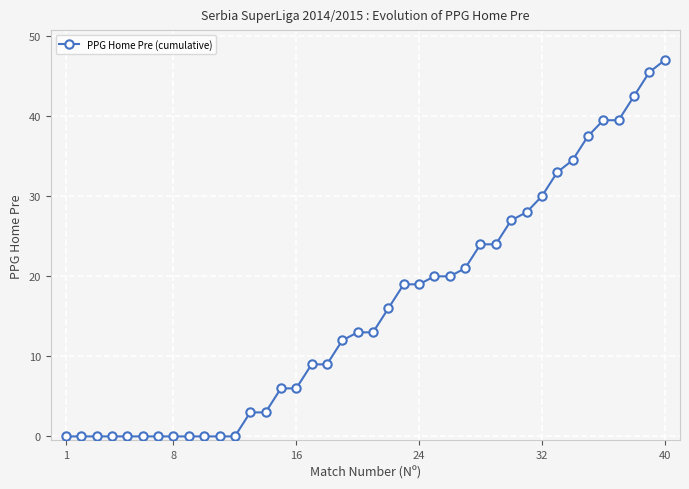

What is the greatest value displayed?

47.0